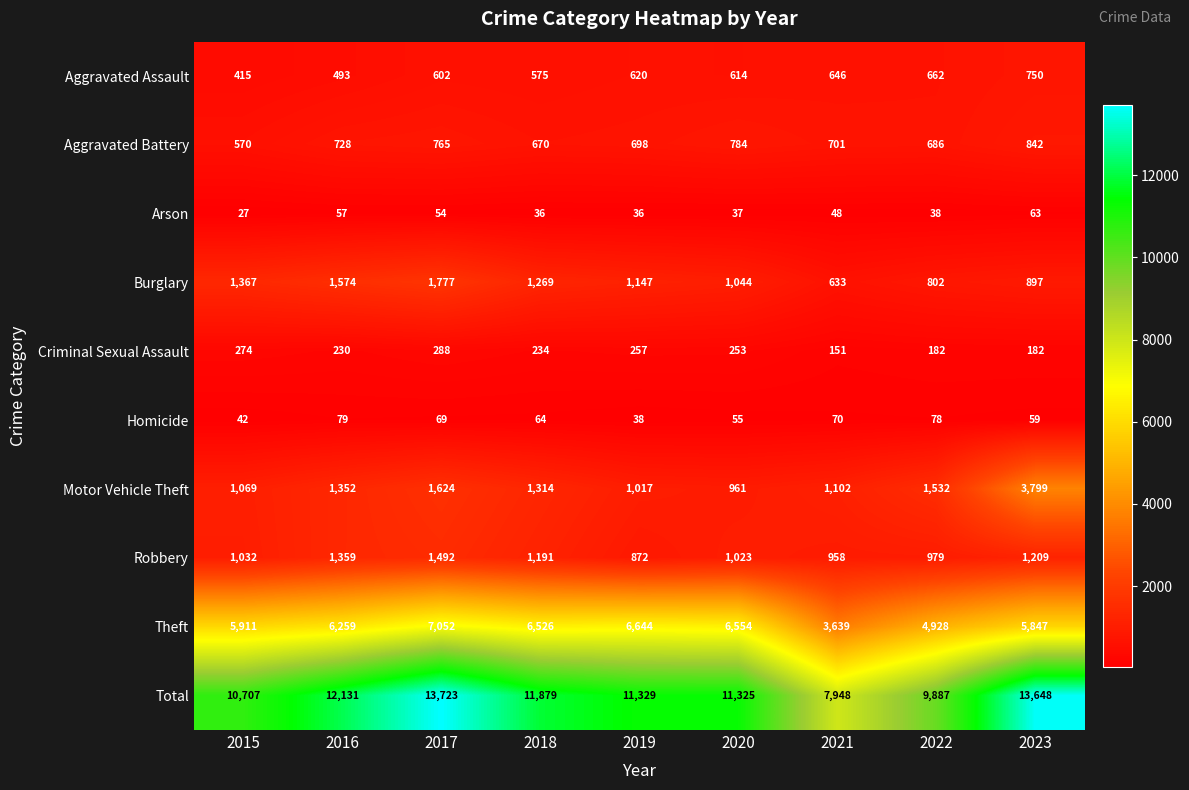

Count the number of data series in this chart.

10